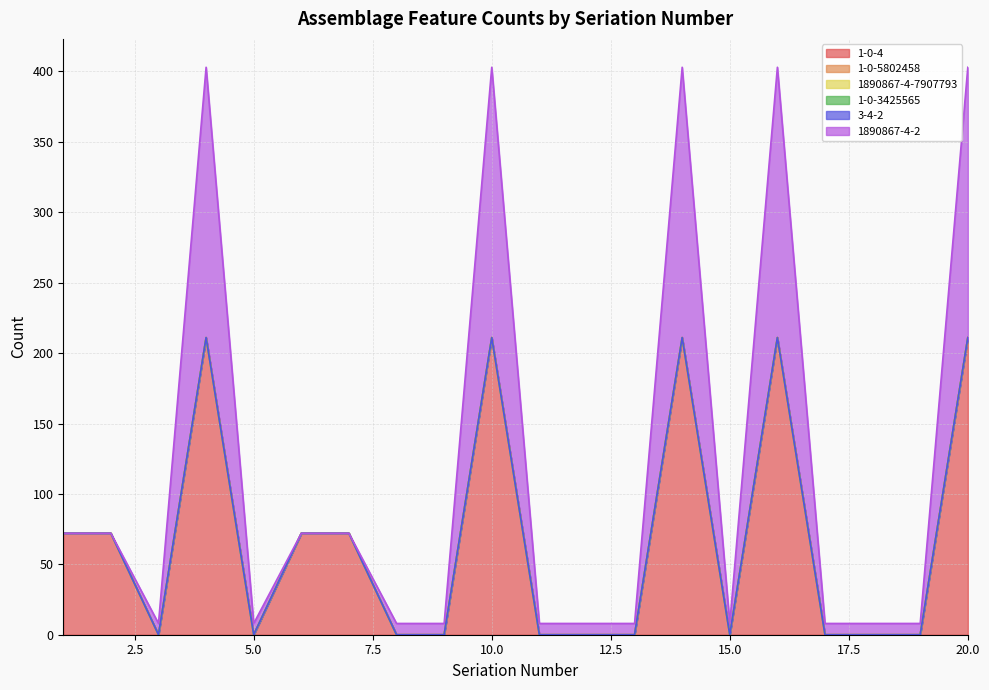

True or false: 3-4-2 has more than 1 points higher than both neighbors.

False